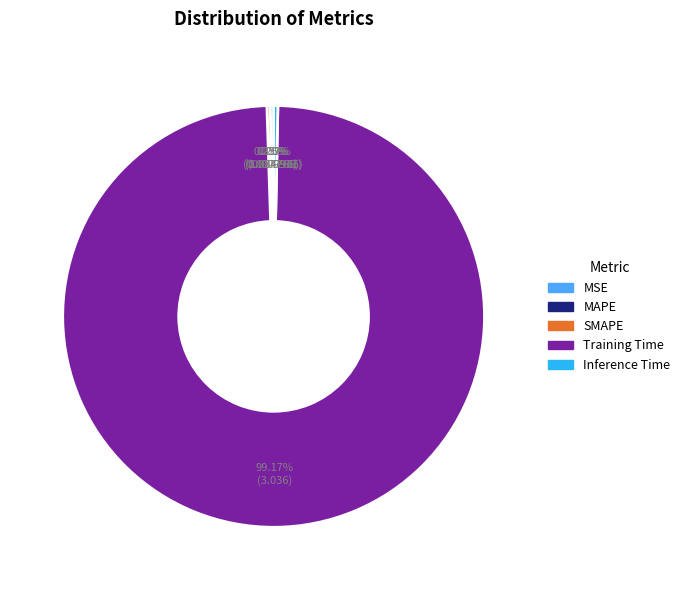

Which slice is the largest?

Training Time